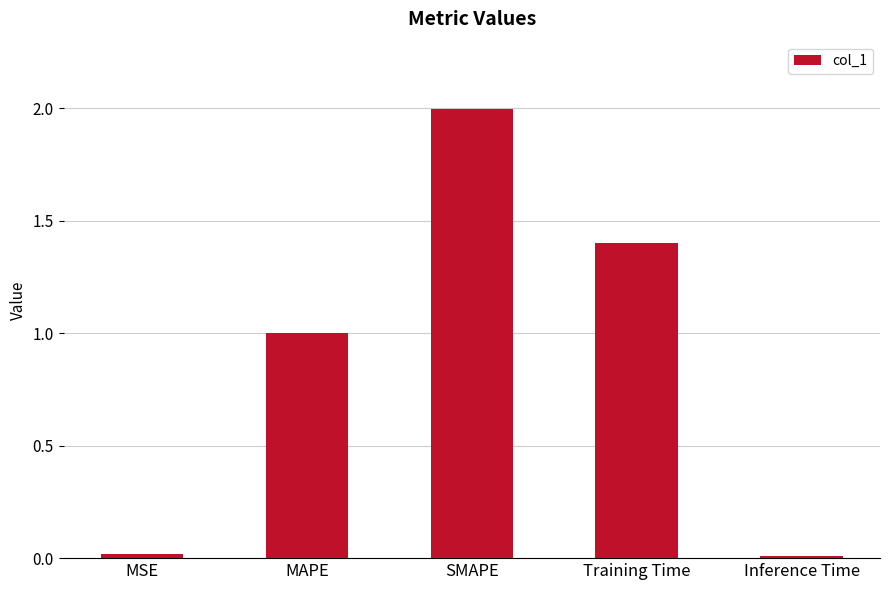

Which has a higher value, Training Time or SMAPE?

SMAPE